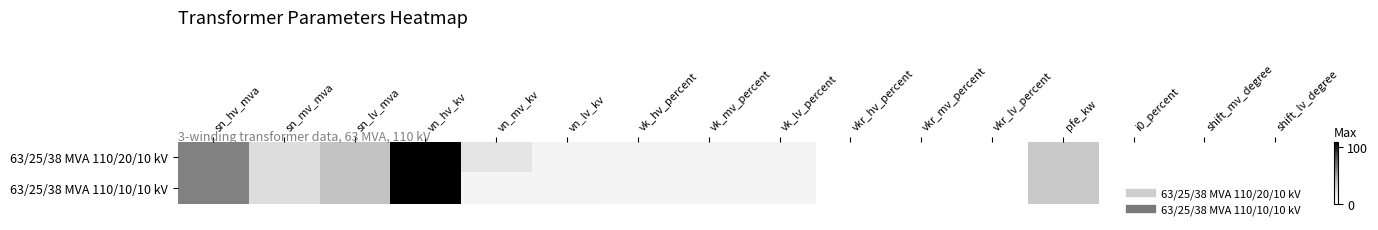

Which has a higher value, sn_hv_mva or sn_lv_mva?

sn_hv_mva